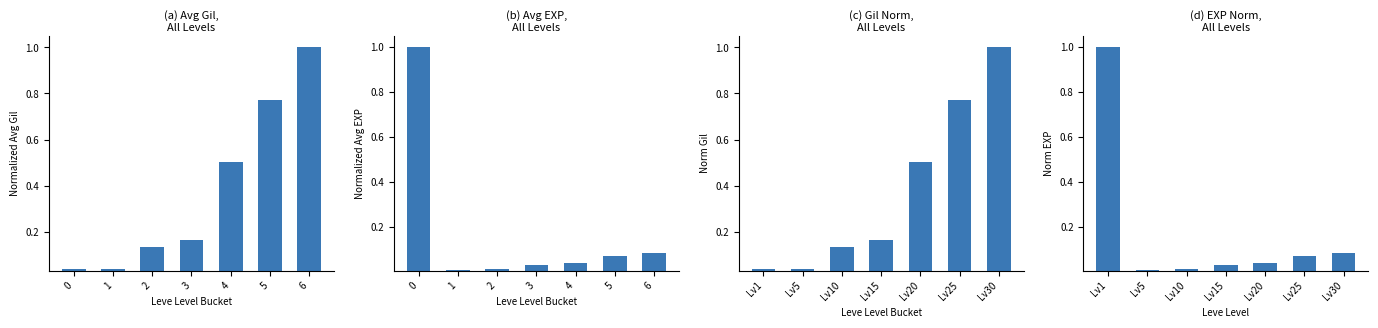

What is the difference between the (a) Avg Gil,
All Levels values at 4 and 5?

0.3